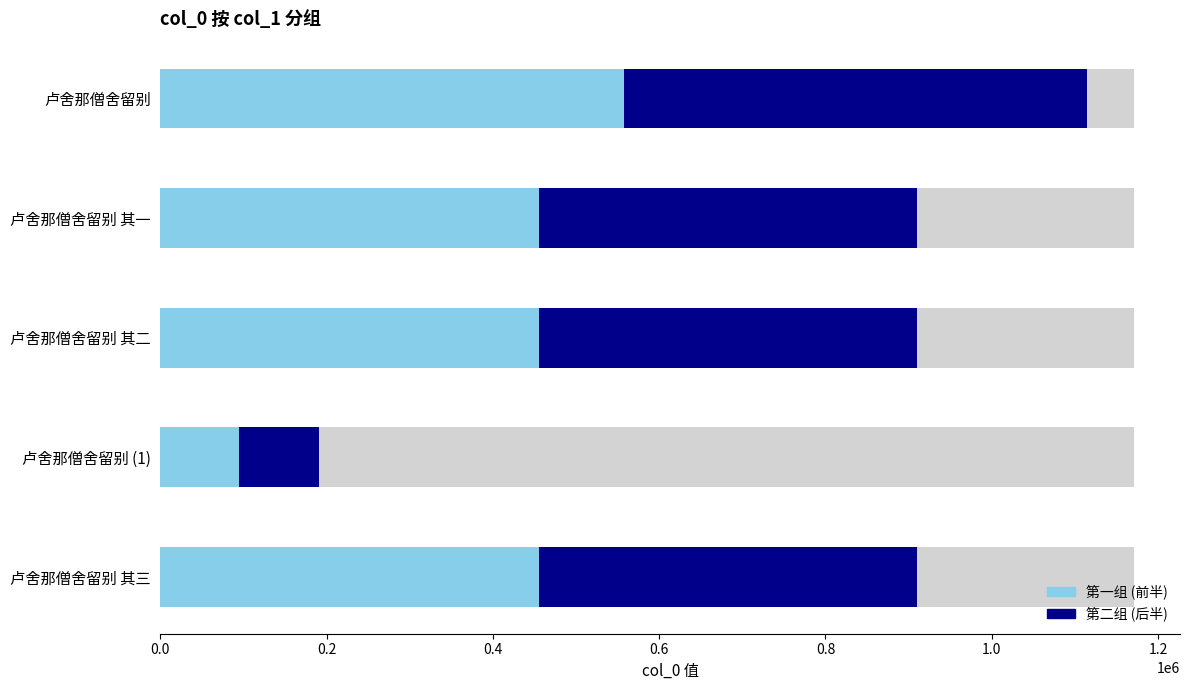

What is the spread (max minus min) of values at 卢舍那僧舍留别 (1)?

1